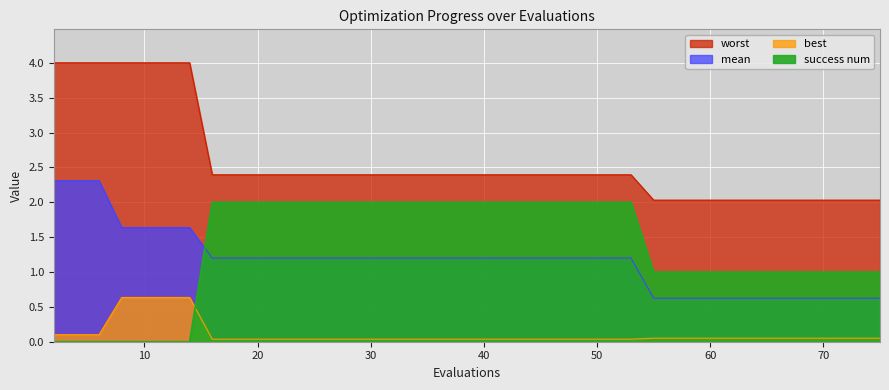

True or false: success num has a value of 1.8 at 65.

False